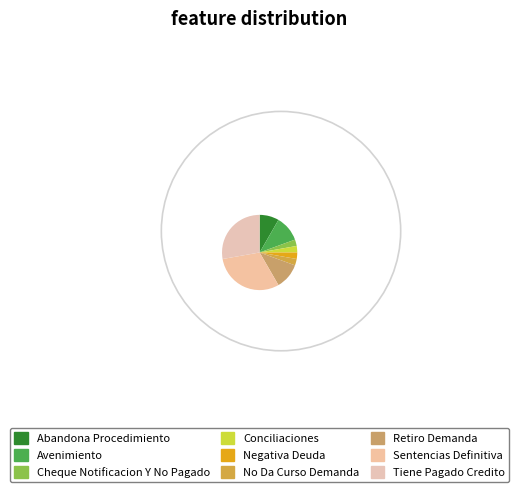

Does any single category account for the majority?

No